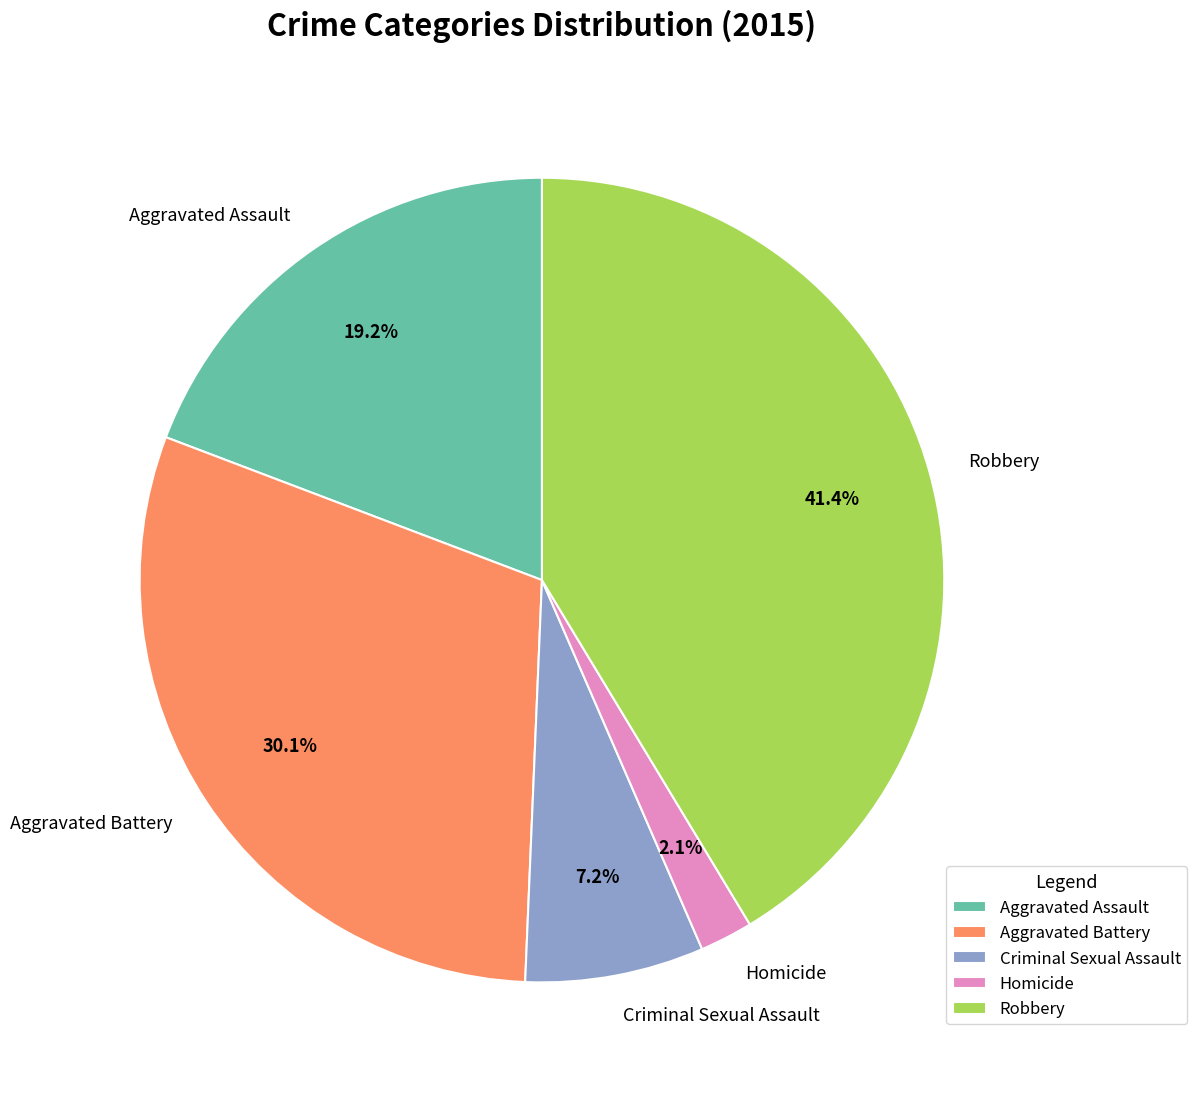

How many slices are in this pie chart?

5